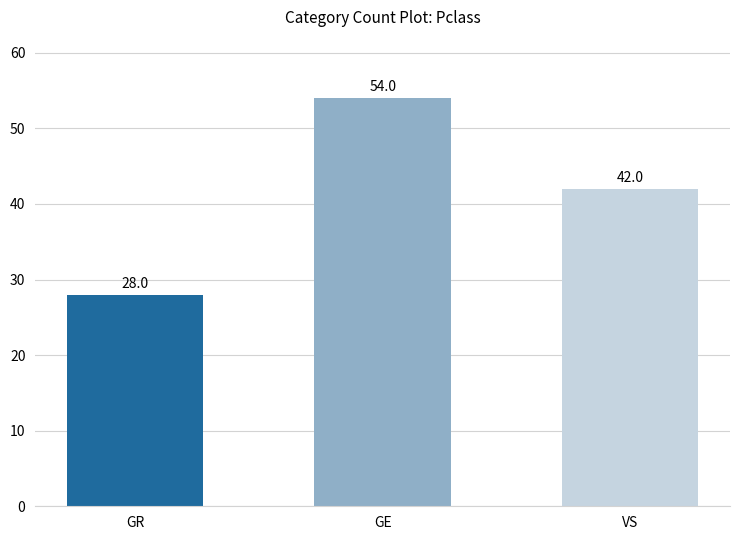

Reading right to left, extract all data points from this chart.

42	54	28